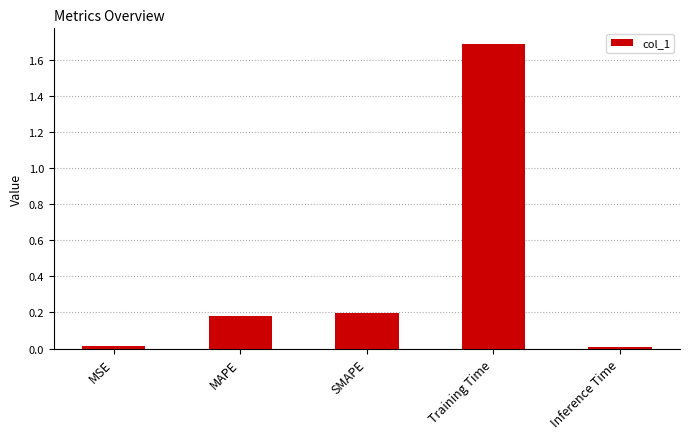

Which category has the highest value across all series?

Training Time